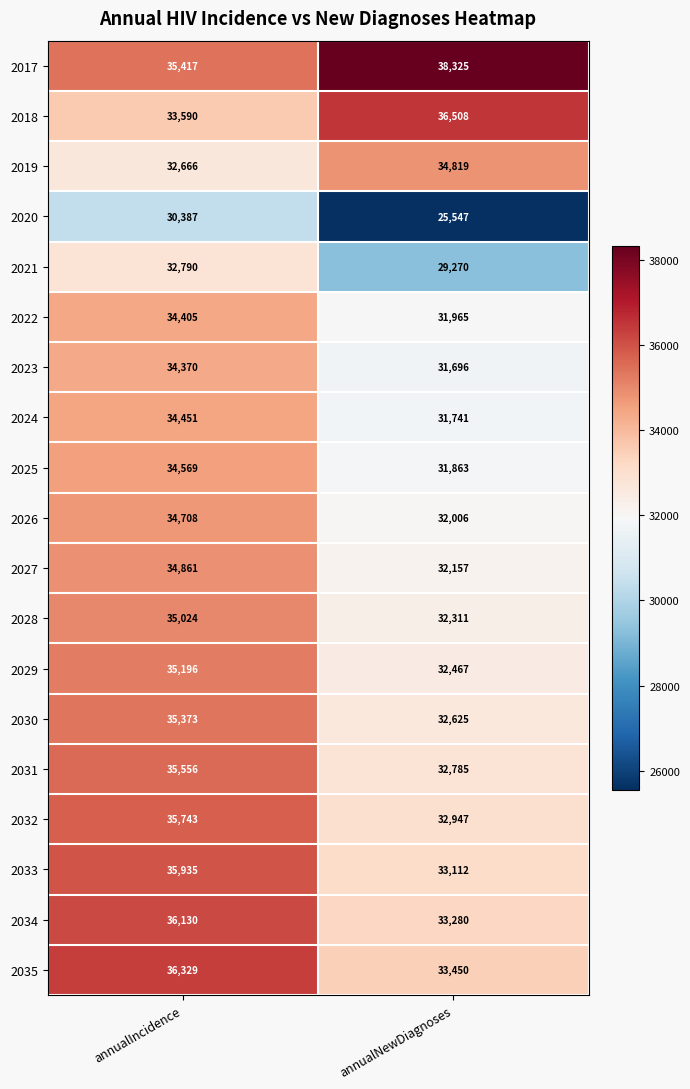

What is the average value of the 2029 series?

33832